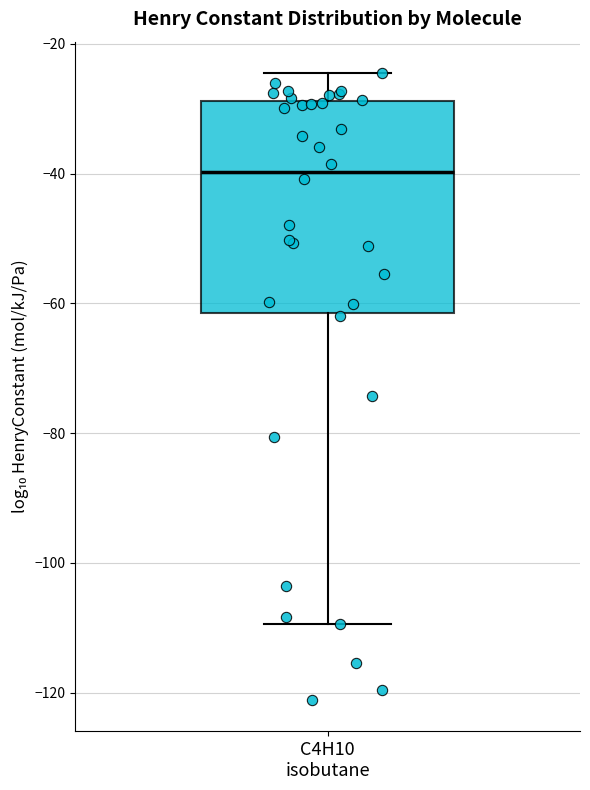

Transcribe this box plot: give where the median line is, the range the box spans, and where the two whiskers end, as read against the y-axis. The values are not printed on the chart, so give them approximately, as read against the axis.

median -40, box -62 to -28, whiskers -110 to -24